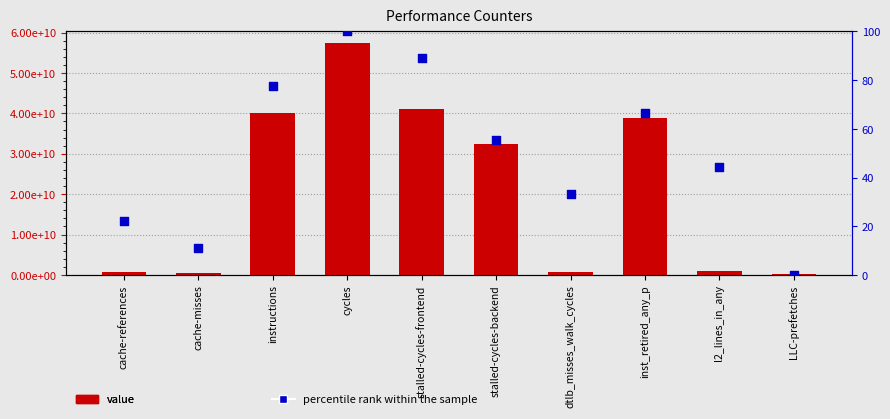

Which series has the largest Y range (max minus min)?

value